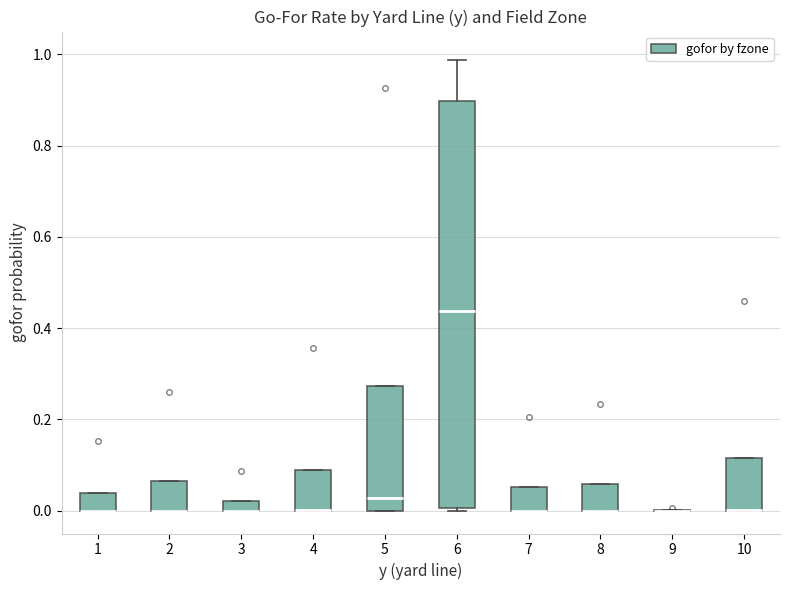

Comparing the boxes themselves (not the whiskers), which one is the tallest?

6